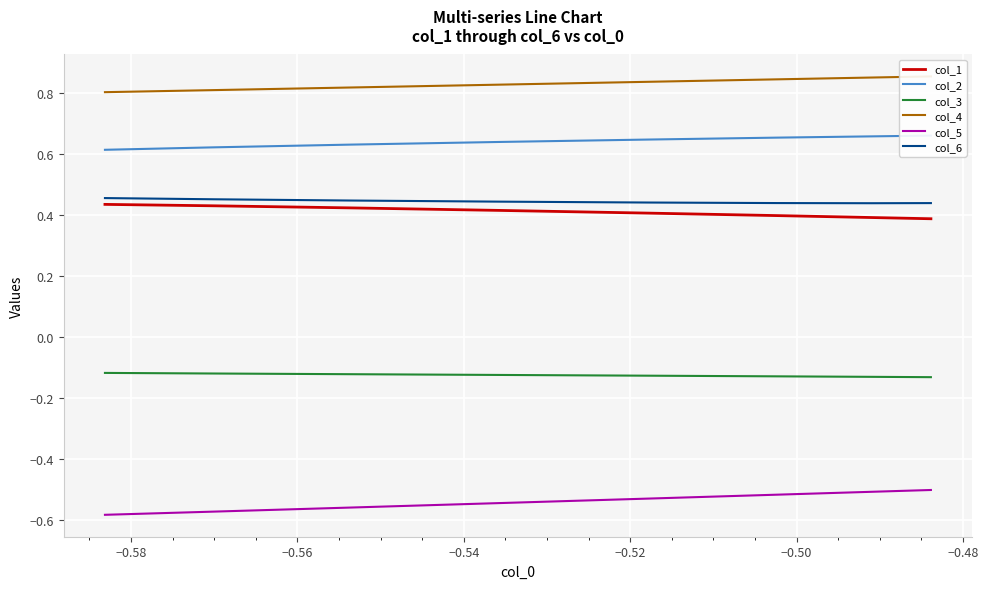

True or false: col_2 and col_1 intersect in this chart.

False